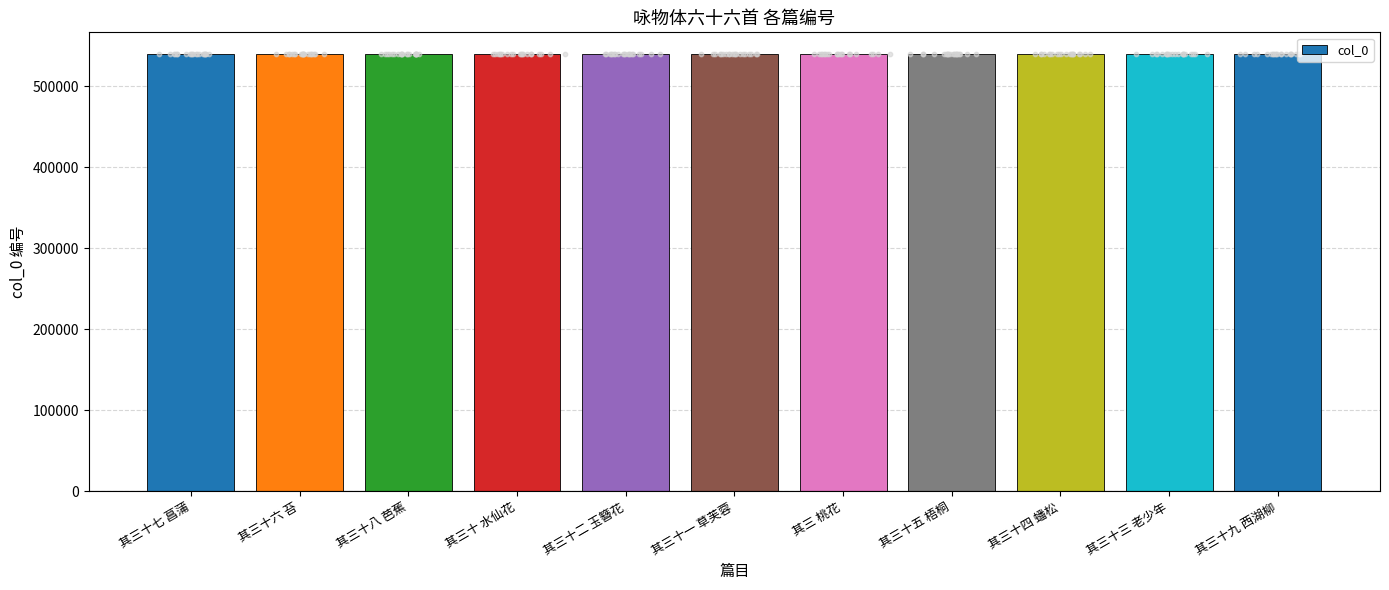

What is the change in value from 其三十六 苔 to 其三十四 蟠松?

-2